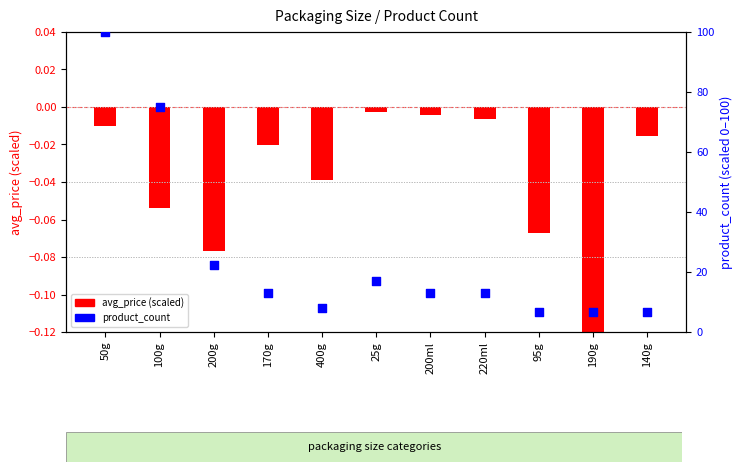

At how many categories does at least one series exceed 66?

2